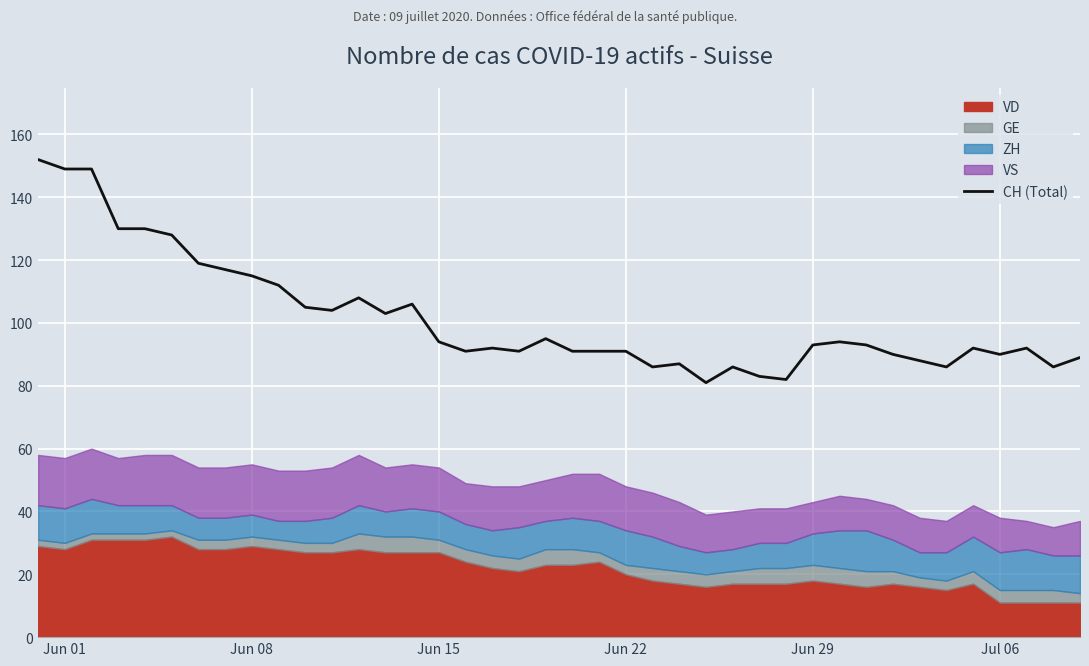

True or false: the data shows 28 at 34.

False